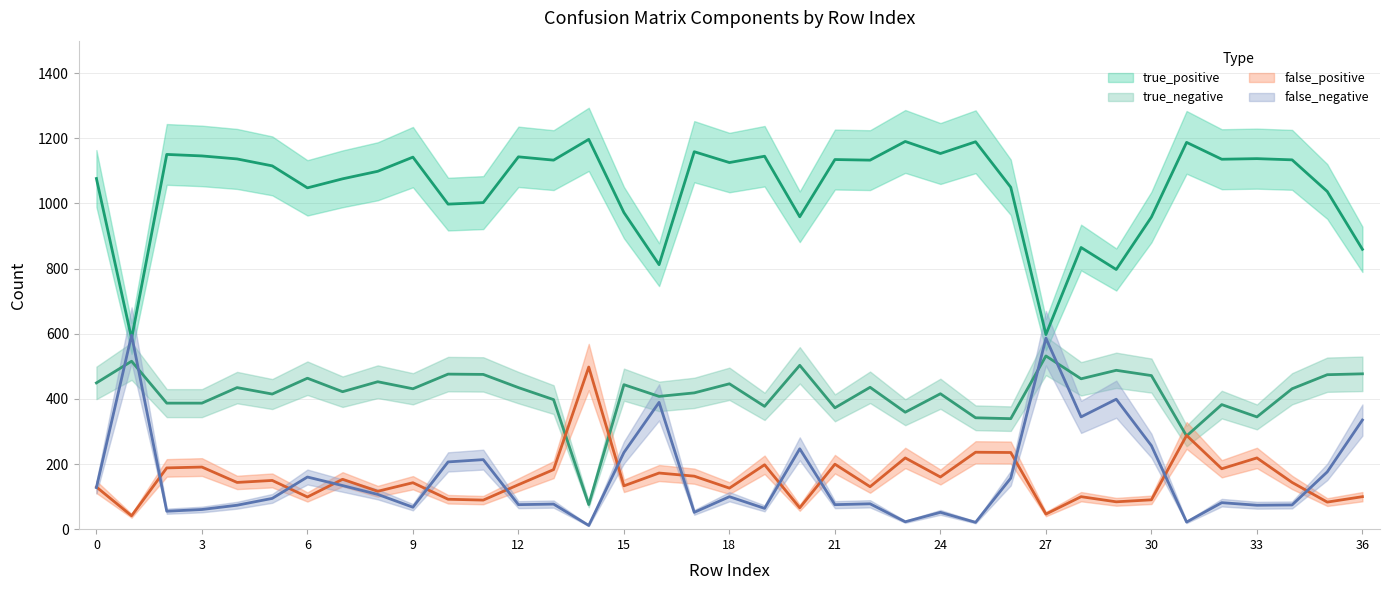

Which category has the lowest value across all series?

14